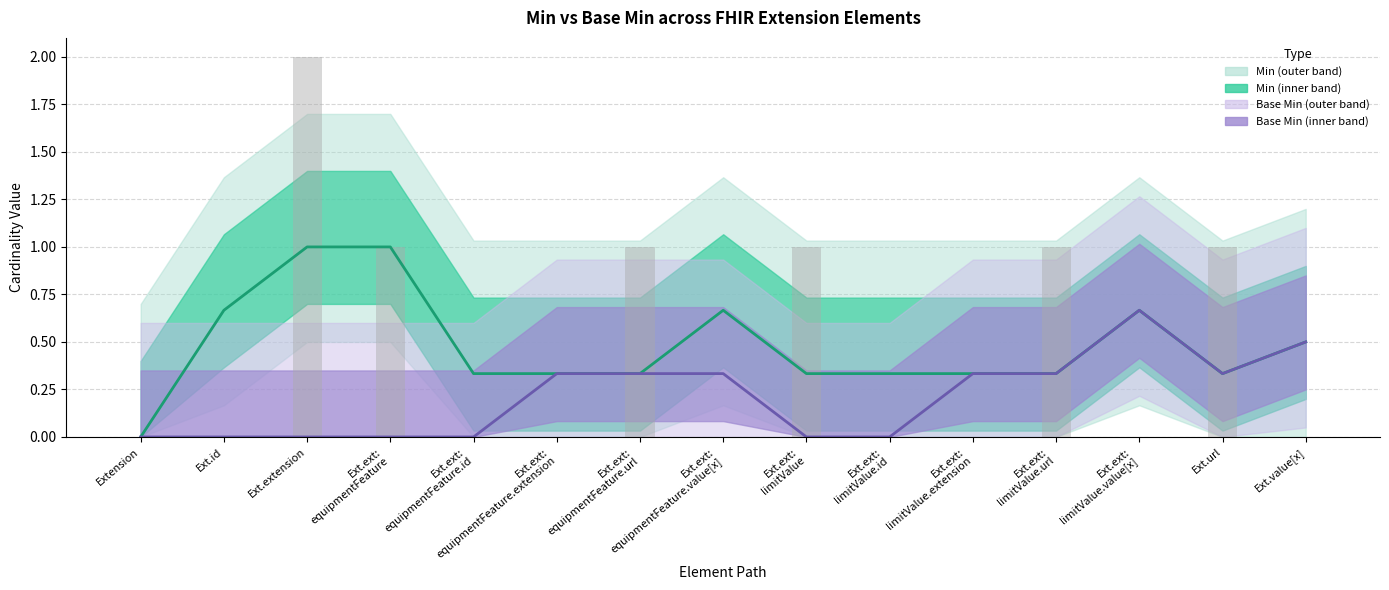

Which series has the largest total across all categories?

Min